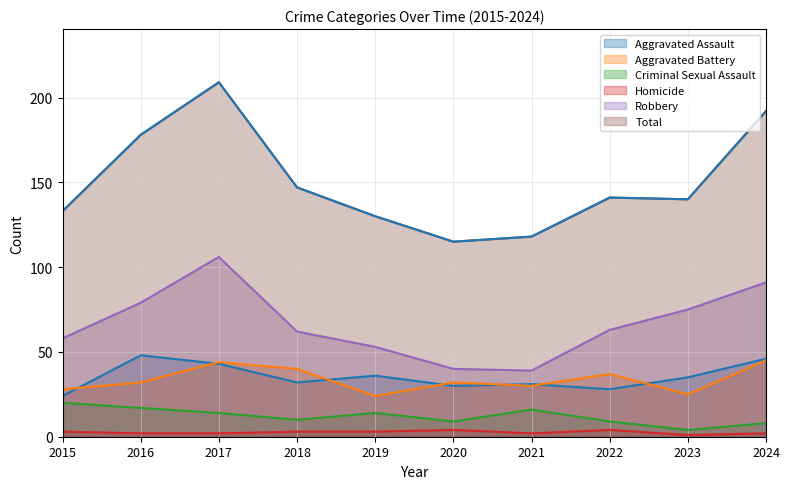

What is the total value across all series at 2017?

418